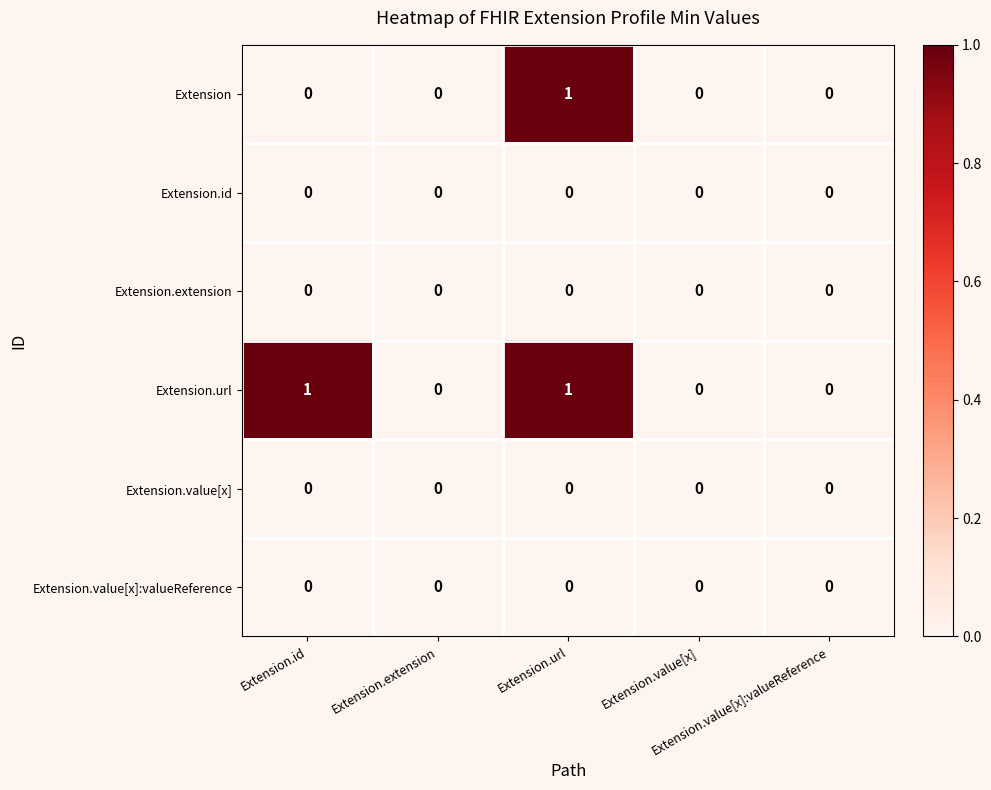

Which has a higher value, Extension.extension or Extension.value[x]:valueReference?

Extension.extension